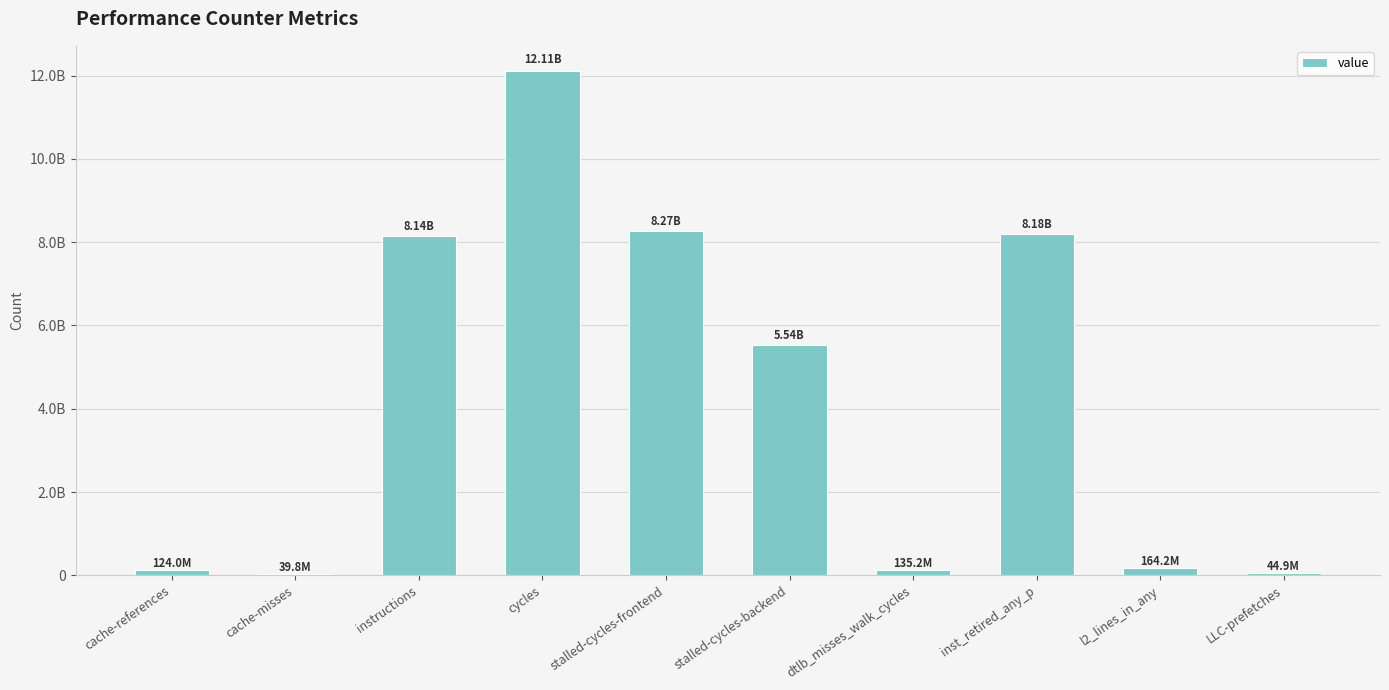

Are the bars horizontal?

No